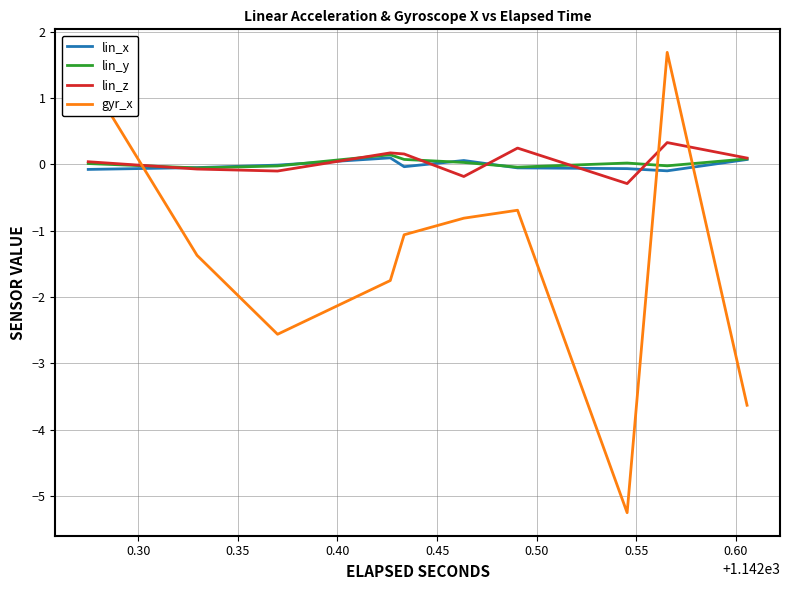

How many data points in gyr_x are less than -1?

12